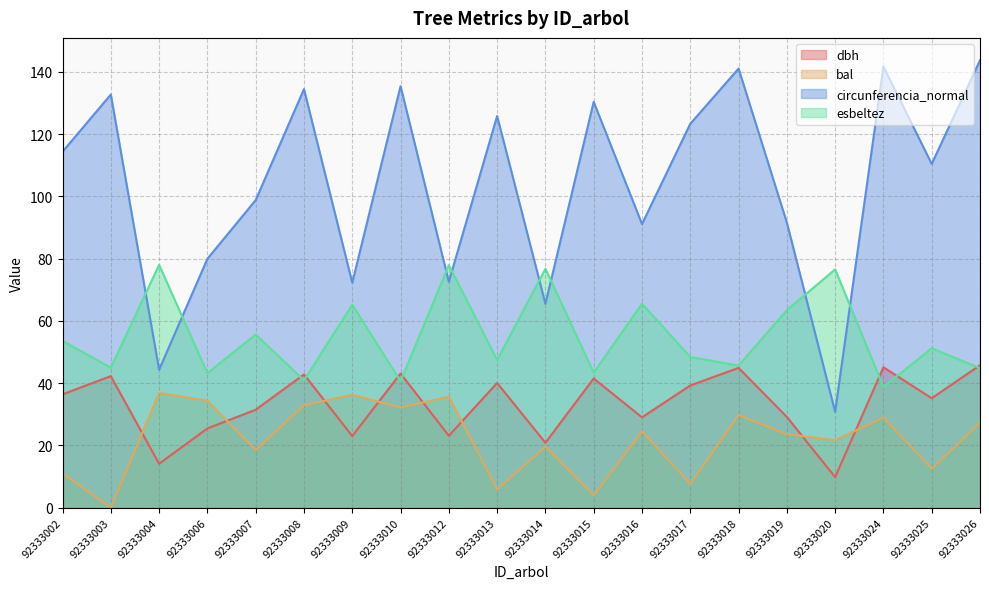

The value of bal at 92333012 is 35.7. True or false?

True